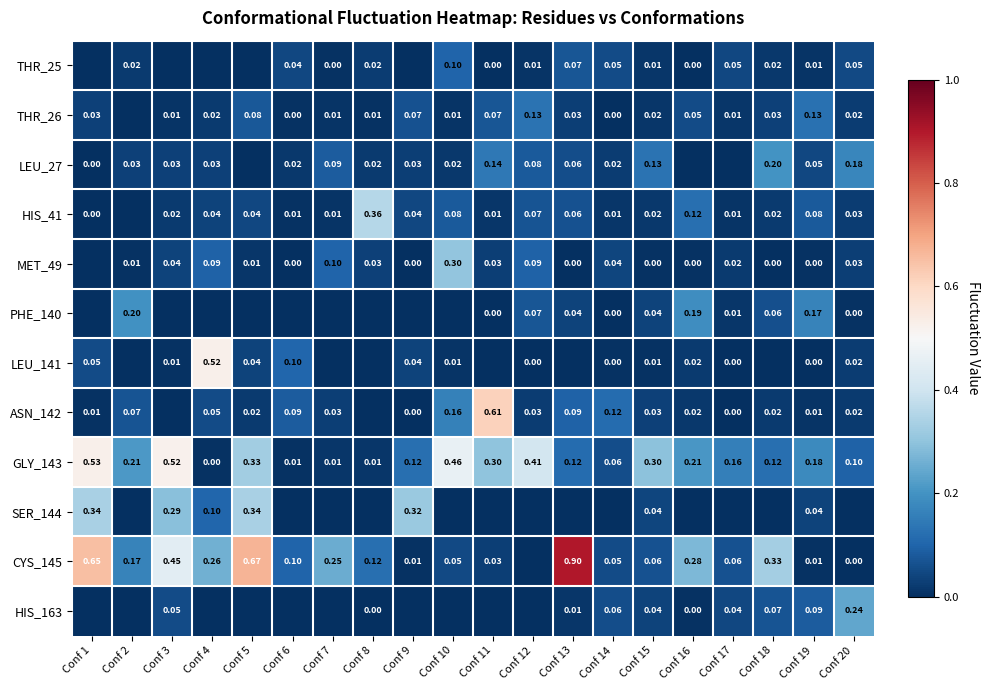

Is the value of GLY_143 at Conf 20 greater than the value of PHE_140 at Conf 14?

Yes